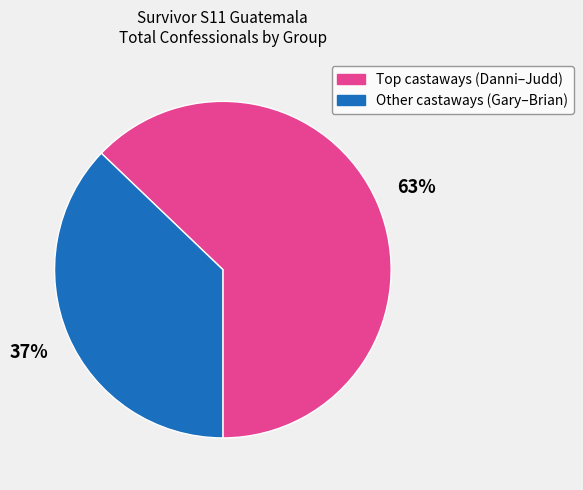

Does any single category account for the majority?

Yes